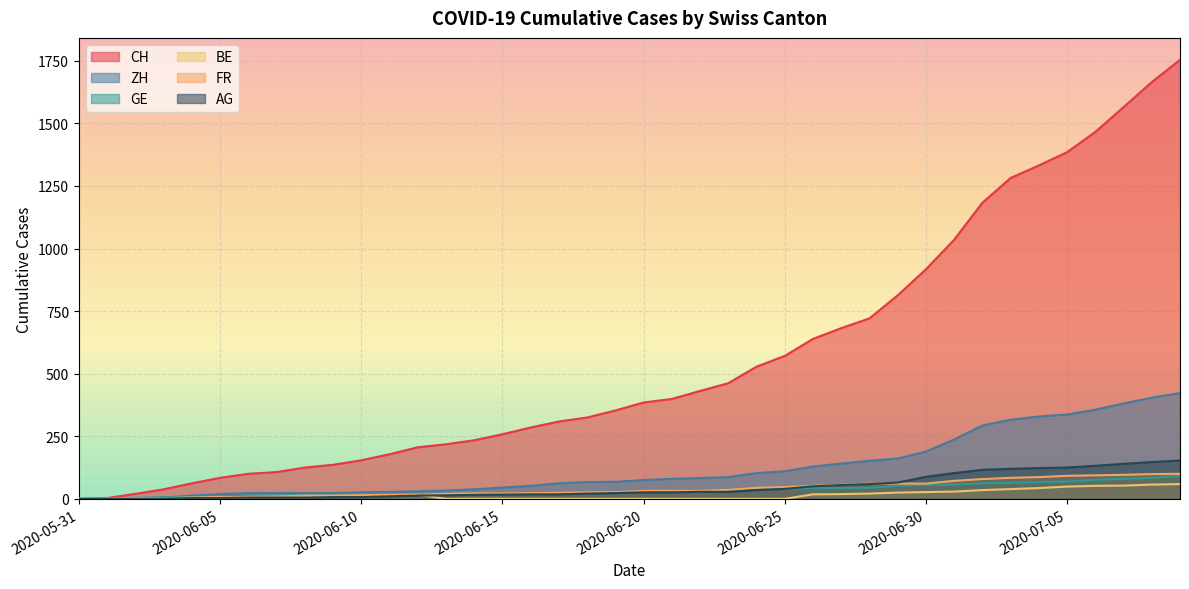

What is the maximum value shown in the chart?

1754